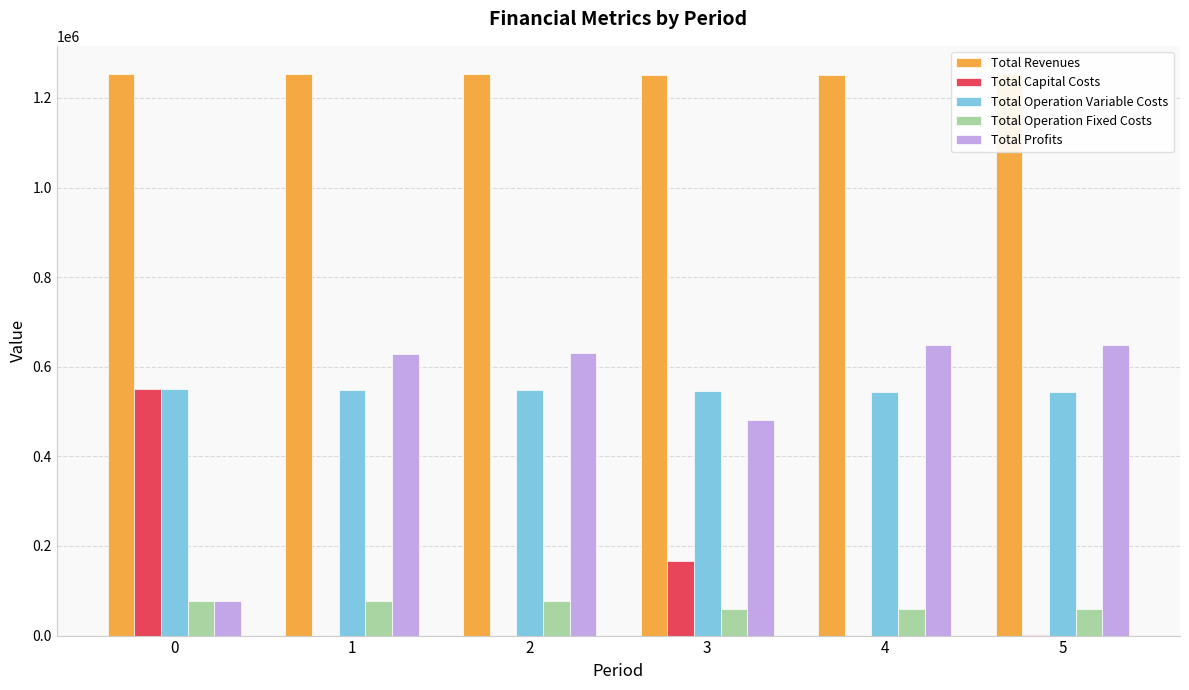

How many groups of bars are there?

6